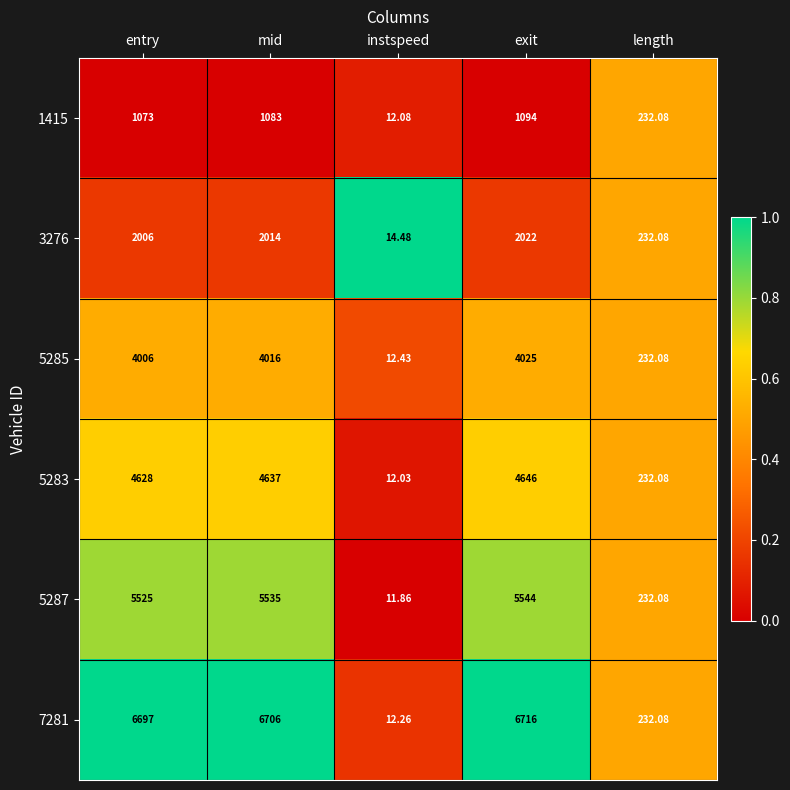

At which label is 7281 closest to 3364?

length